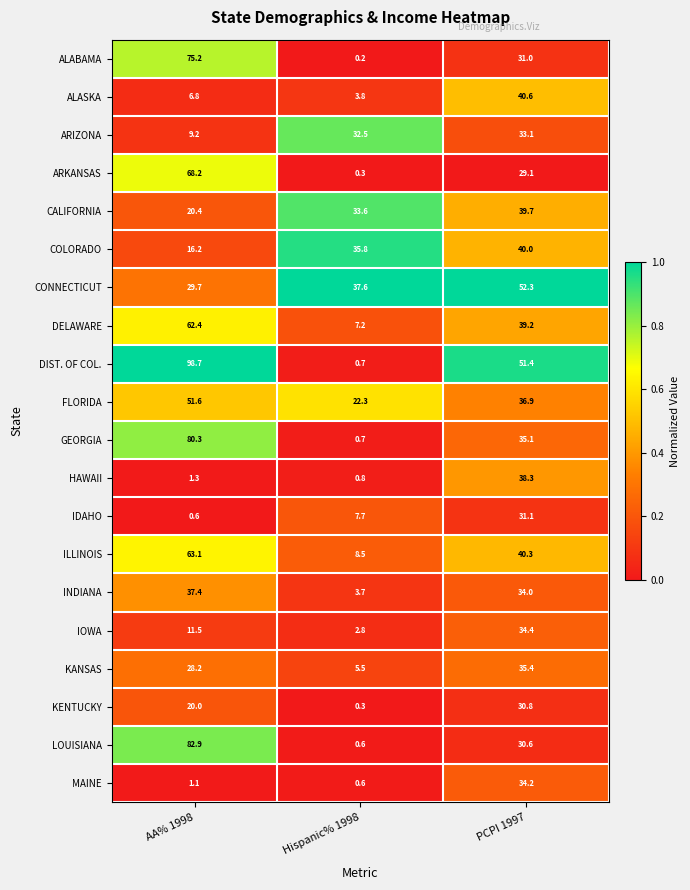

Which series changed the most between AA% 1998 and Hispanic% 1998?

DIST. OF COL.